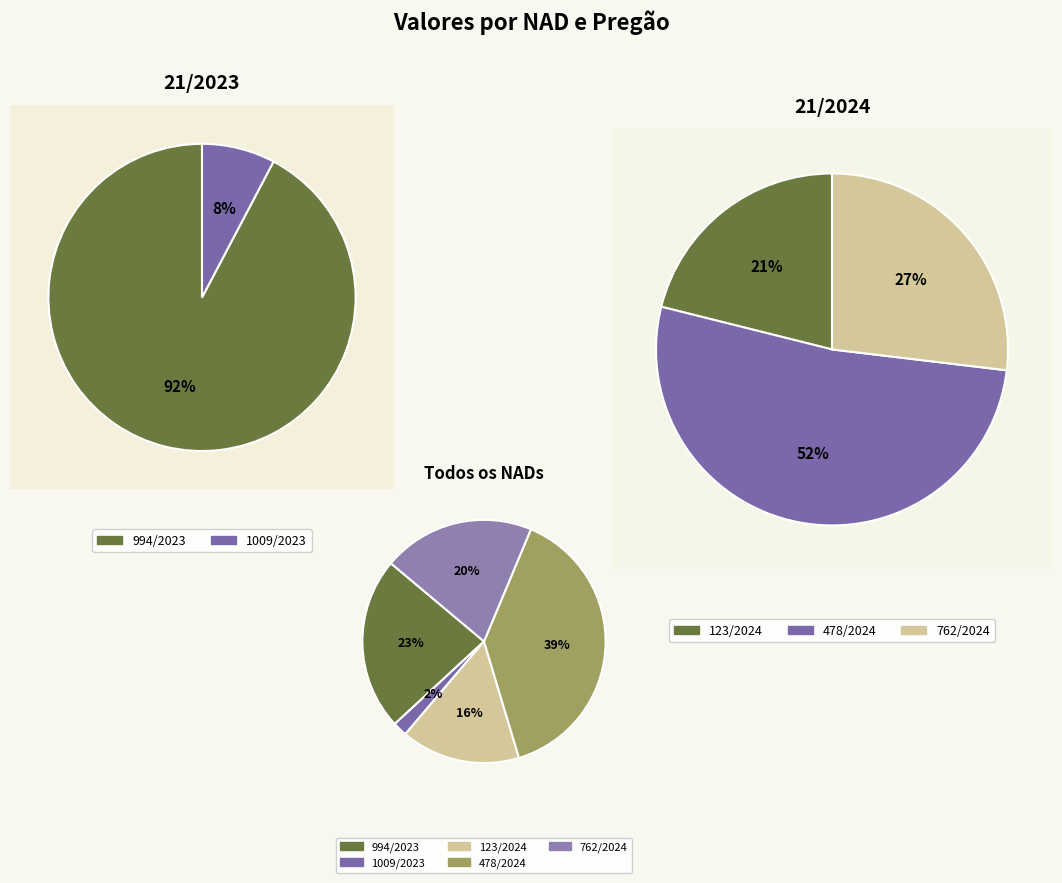

Rank the categories by value from highest to lowest.

478/2024, 994/2023, 762/2024, 123/2024, 1009/2023